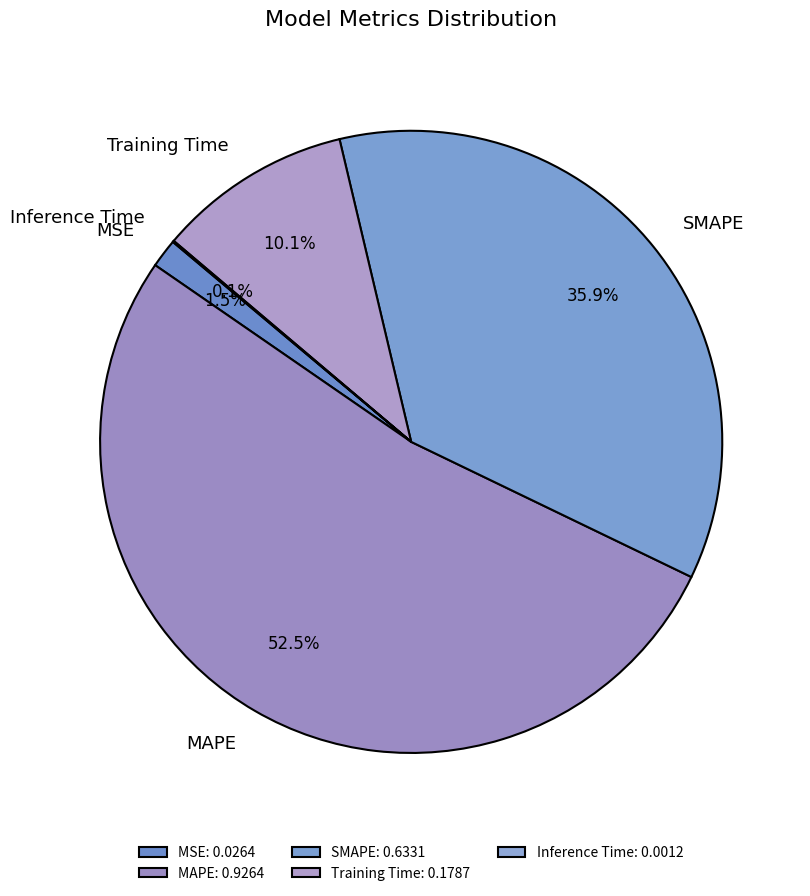

Is there a majority slice in this chart?

Yes